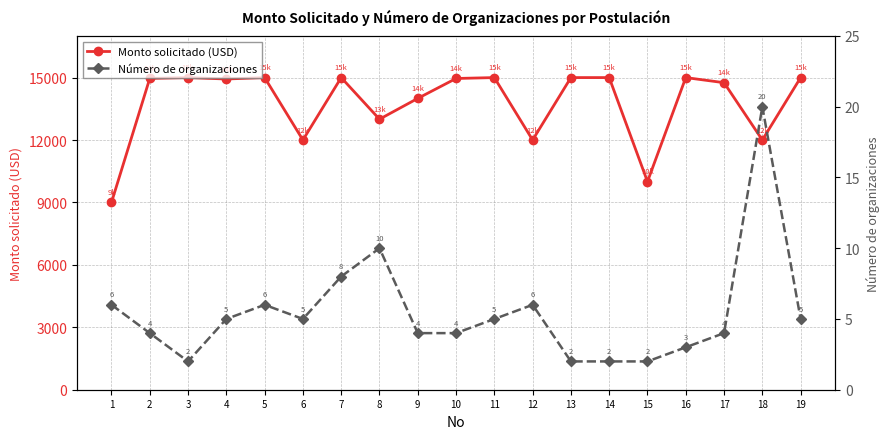

Reading left to right, list all the values displayed in this chart.

Monto solicitado (USD): 1=9000	2=14960	3=15000	4=14932	5=15000	6=12000	7=15000	8=13000	9=14000	10=14957	11=15000	12=12000	13=15000	14=15000	15=10000	16=15000	17=14755	18=12000	19=15000
Número de organizaciones: 1=6	2=4	3=2	4=5	5=6	6=5	7=8	8=10	9=4	10=4	11=5	12=6	13=2	14=2	15=2	16=3	17=4	18=20	19=5